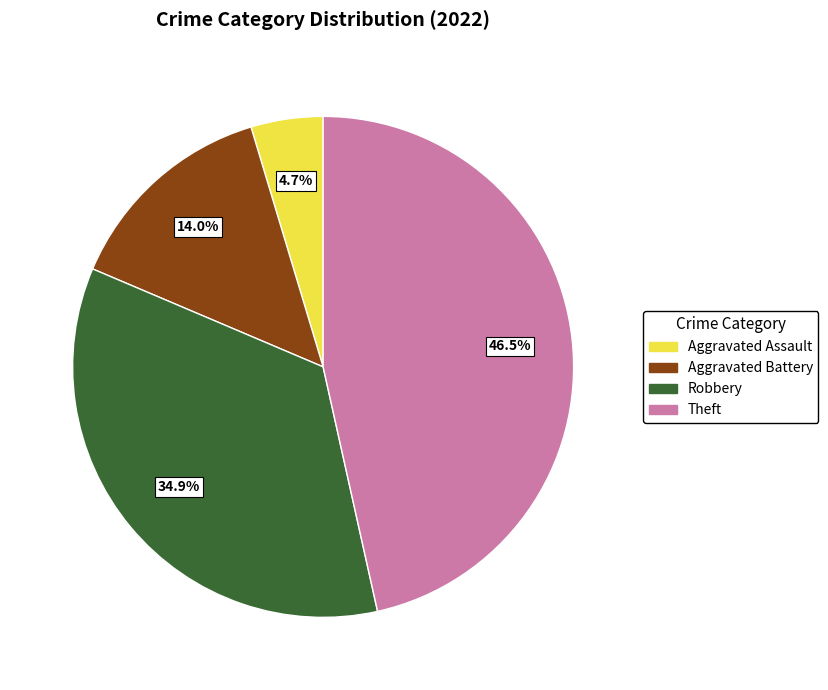

To the nearest percent, what is the difference between the Aggravated Assault and Theft slice percentages?

42%